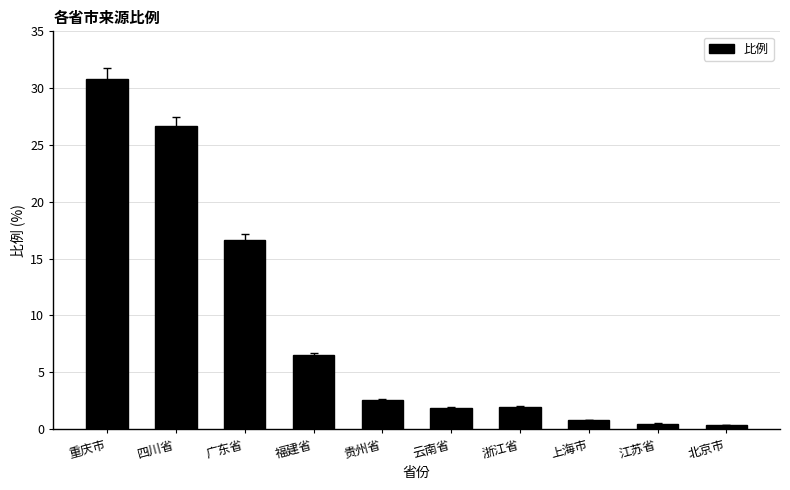

True or false: the data shows 1.9 at 云南省.

True